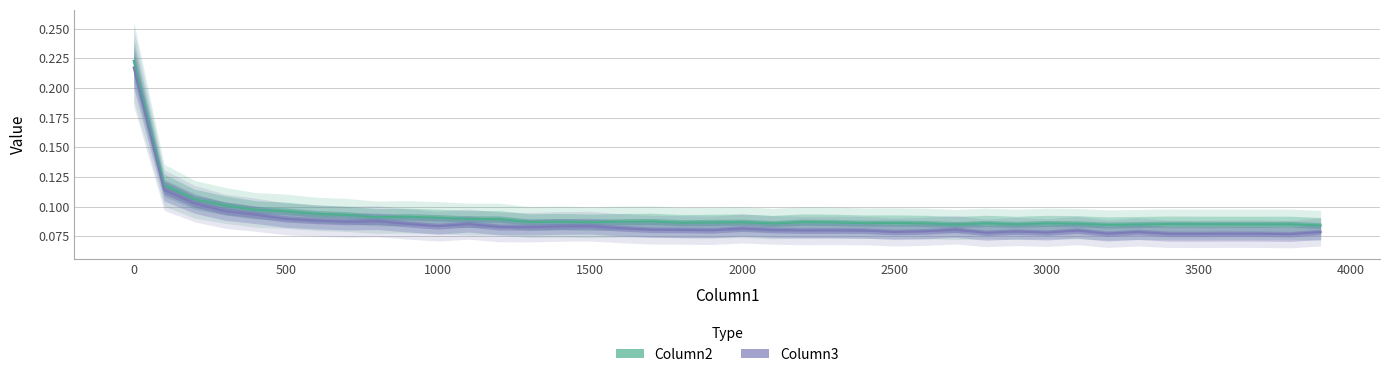

True or false: Column3 has more than 1 interior local peaks.

True